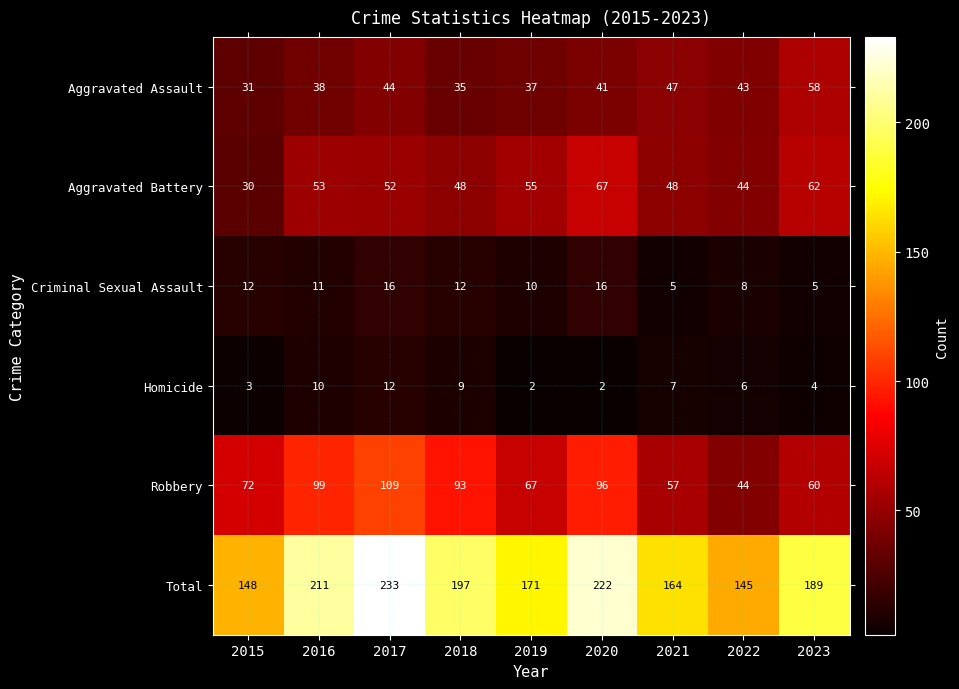

Which series has the widest spread of values?

Total